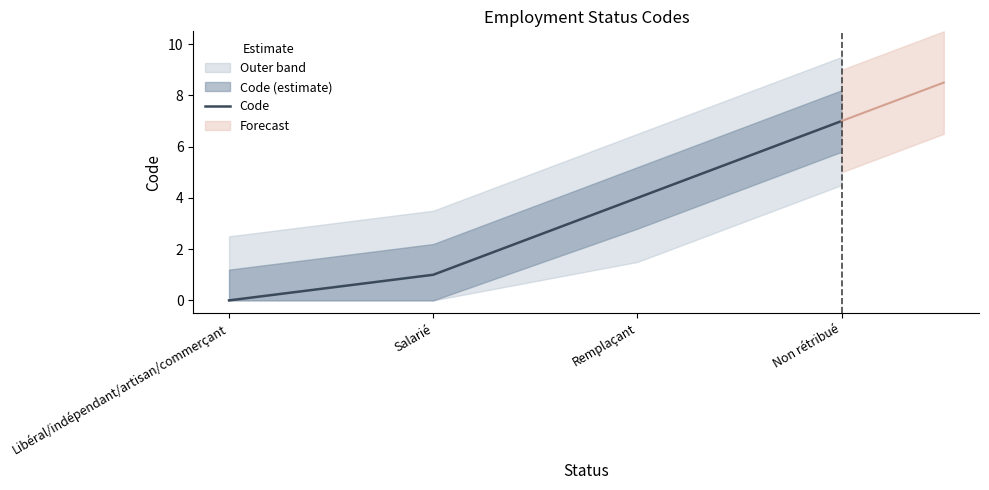

At which label does the data first exceed 4?

Non rétribué